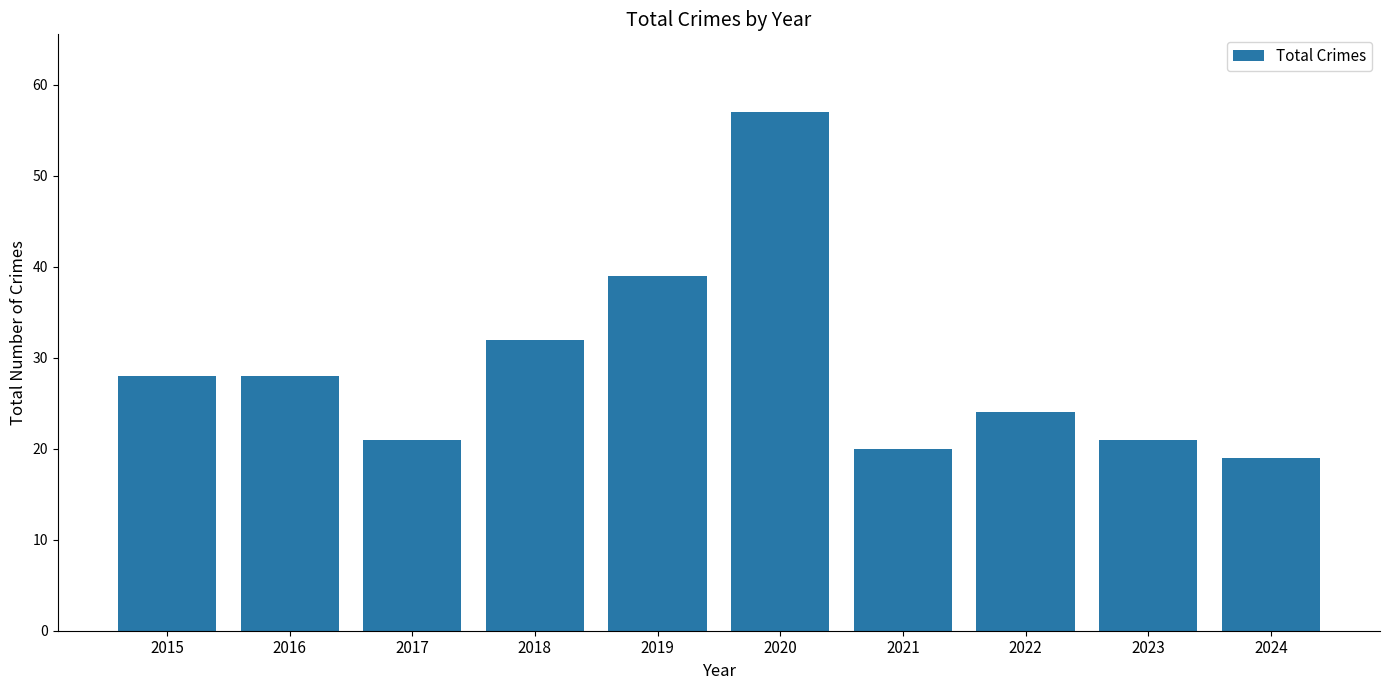

The value at 2020 is 17. True or false?

False